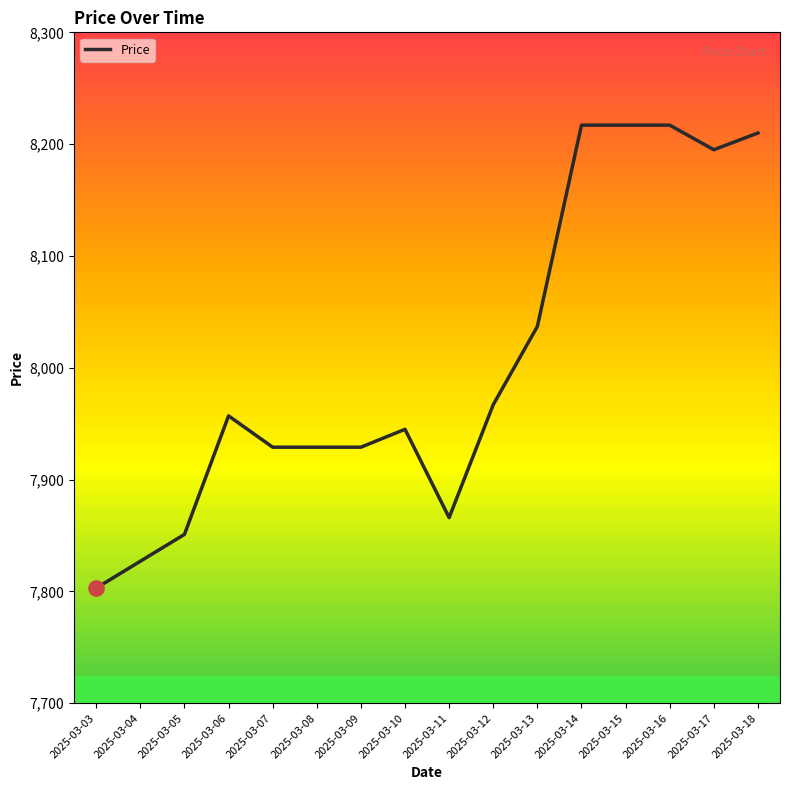

What is the change in value from 2025-03-04 to 2025-03-07?

+102